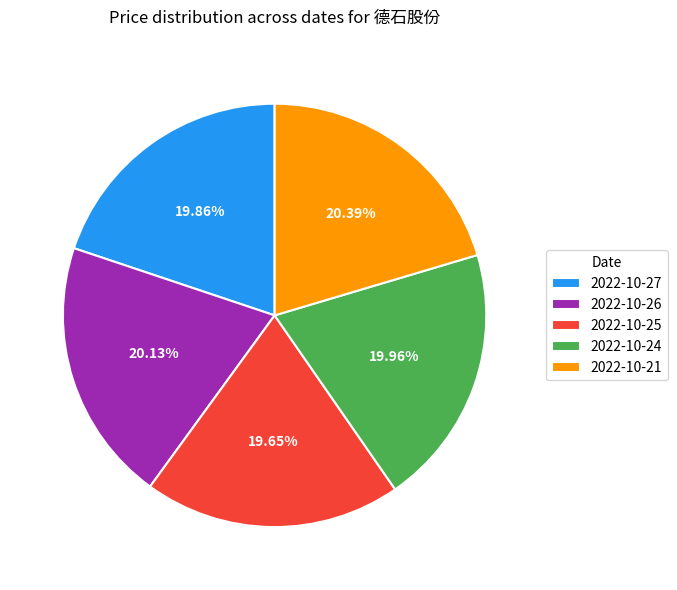

To the nearest percent, what portion does 2022-10-25 represent?

20%